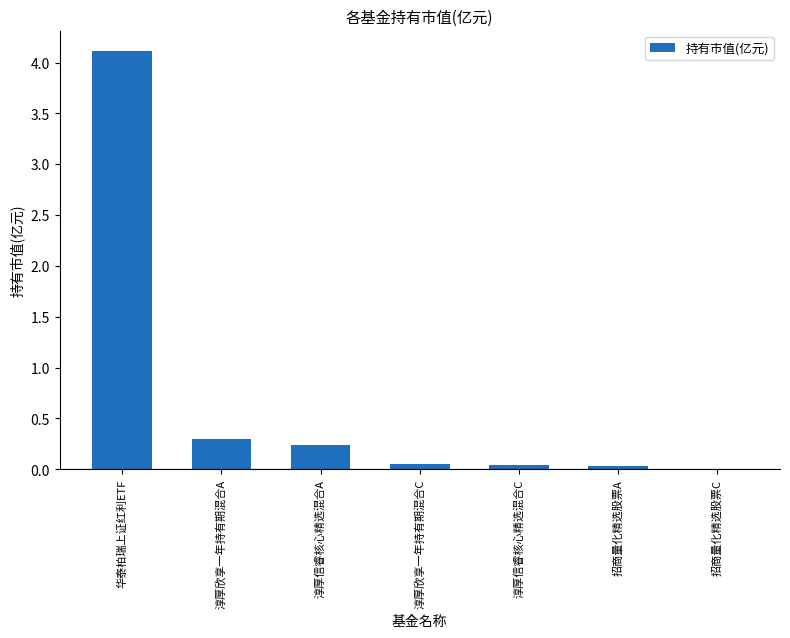

Which label corresponds to the largest value in the chart?

华泰柏瑞上证红利ETF